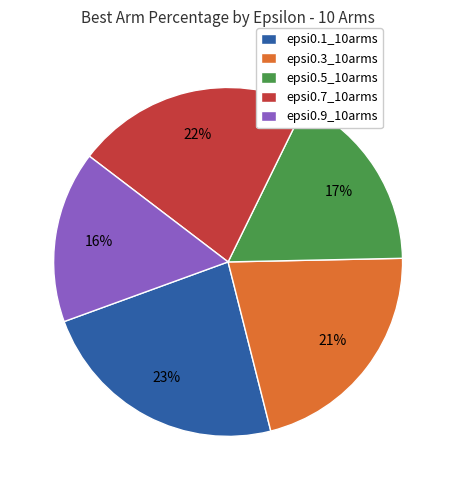

Which category has the smallest portion of the pie?

epsi0.9_10arms